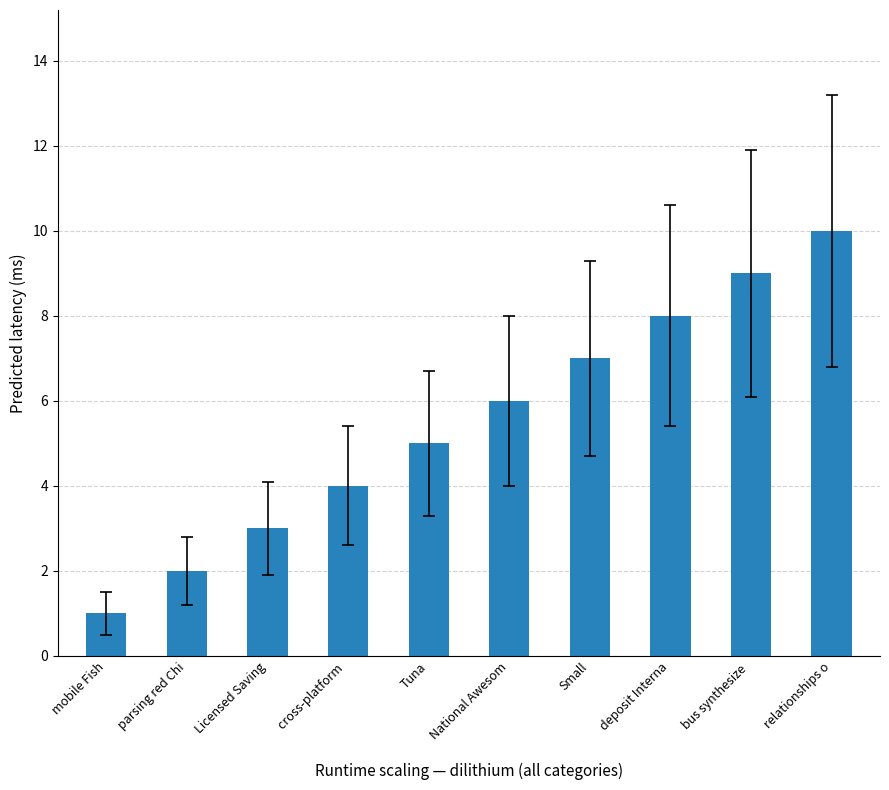

Rank the categories by value from lowest to highest.

mobile Fish, parsing red Chi, Licensed Saving, cross-platform , Tuna, National Awesom, Small, deposit Interna, bus synthesize , relationships o